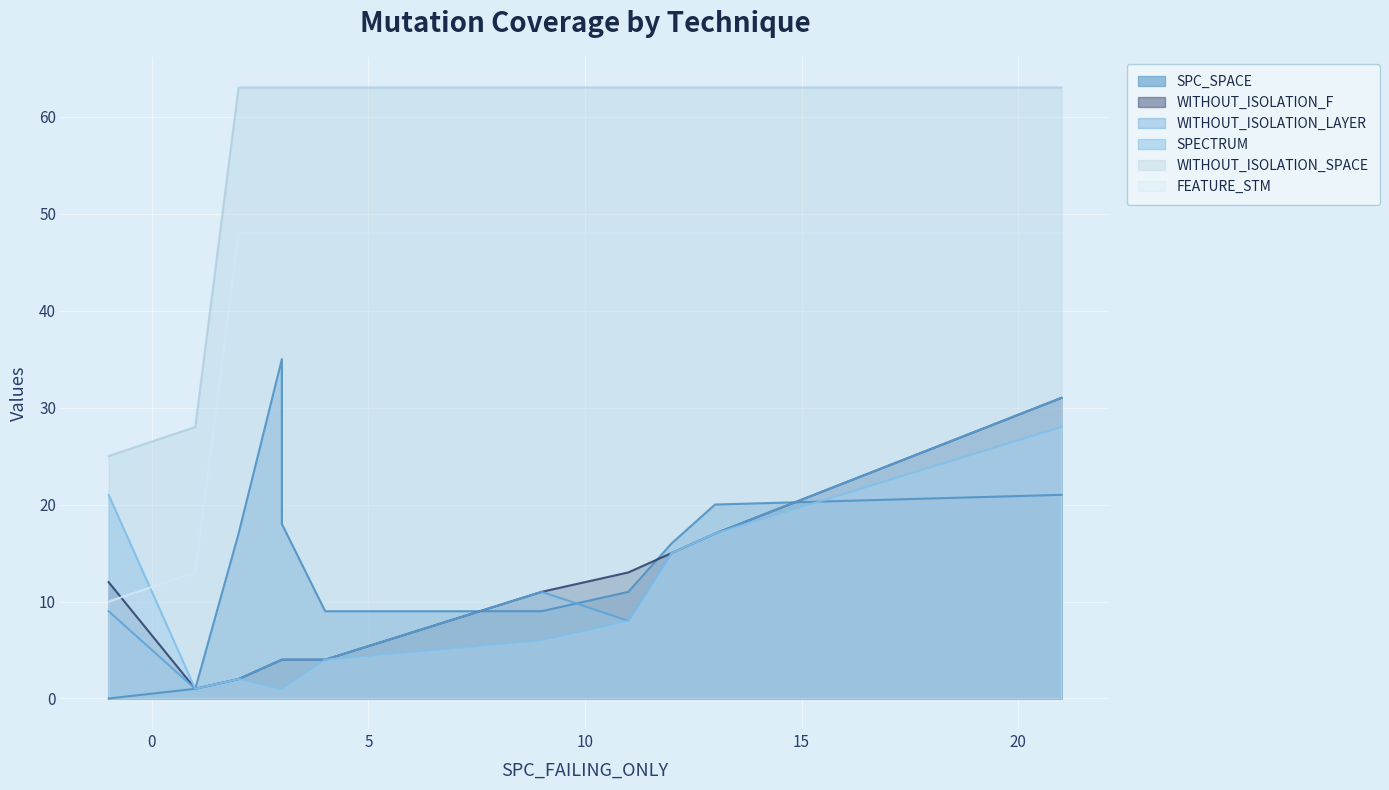

List the labels in order of FEATURE_STM value, smallest first.

-1, 1, 2, 11, 3, 9, 12, 4, 21, 3, 13